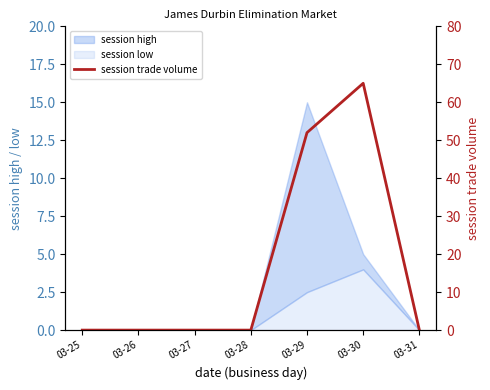

True or false: there are more than 1 points higher than both neighbors.

False